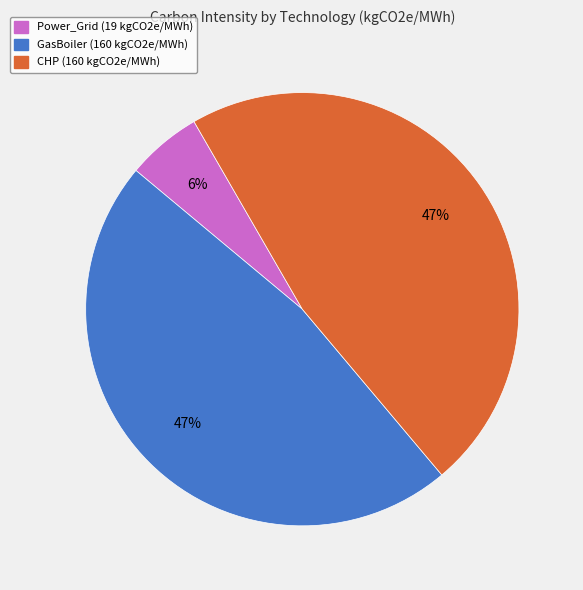

Combined, do Power_Grid (19 kgCO2e/MWh) and GasBoiler (160 kgCO2e/MWh) account for over 50%?

Yes